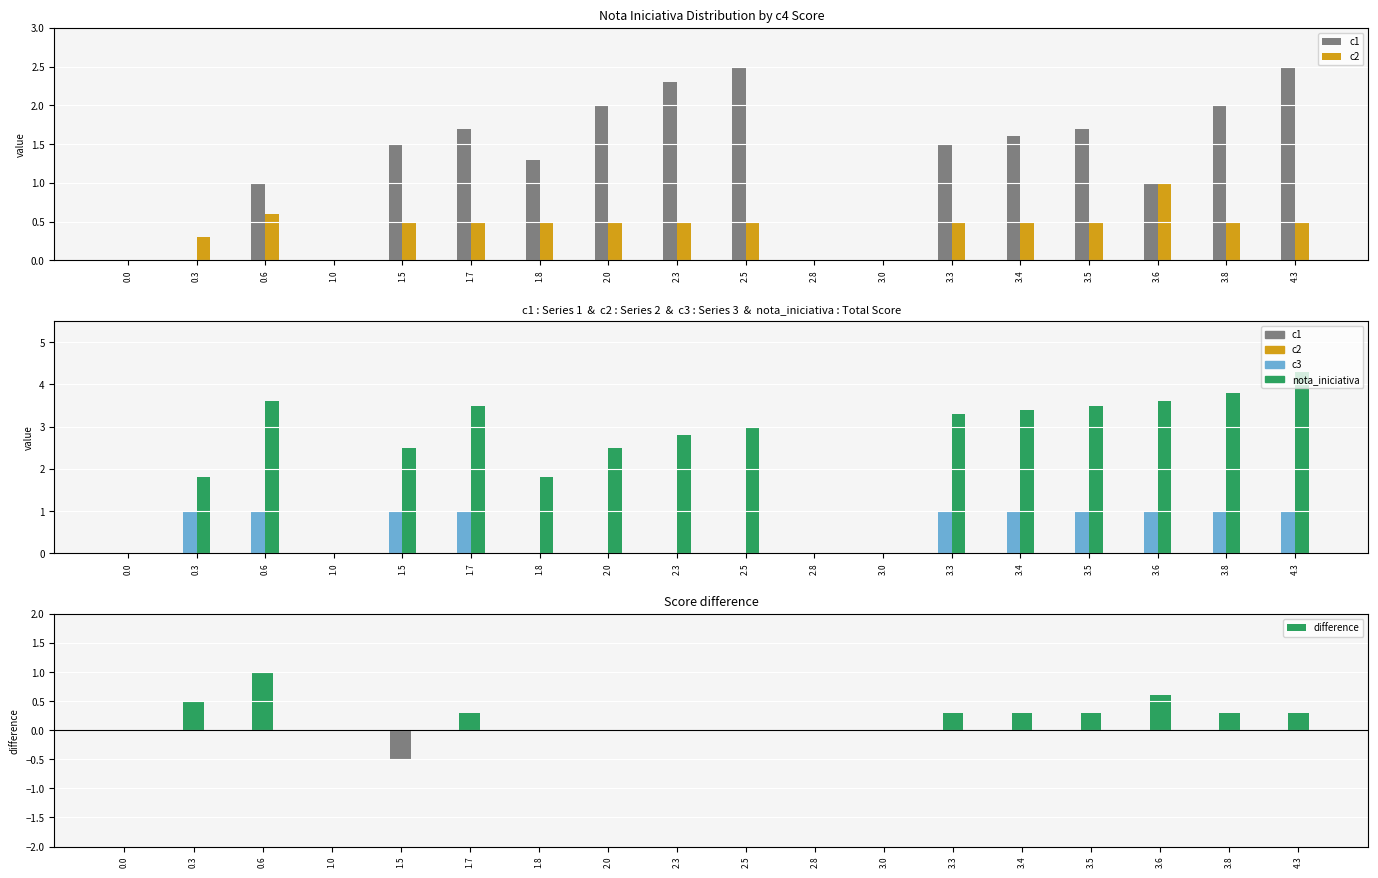

True or false: nota_iniciativa has a value of 6.0 at 3.5.

False